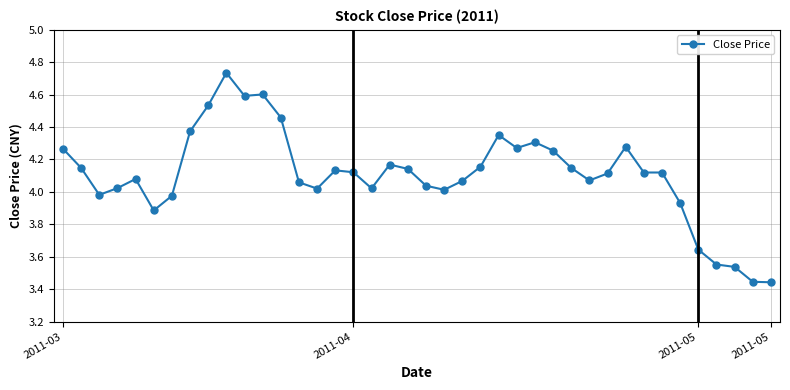

What is the sum of all values?

164.2